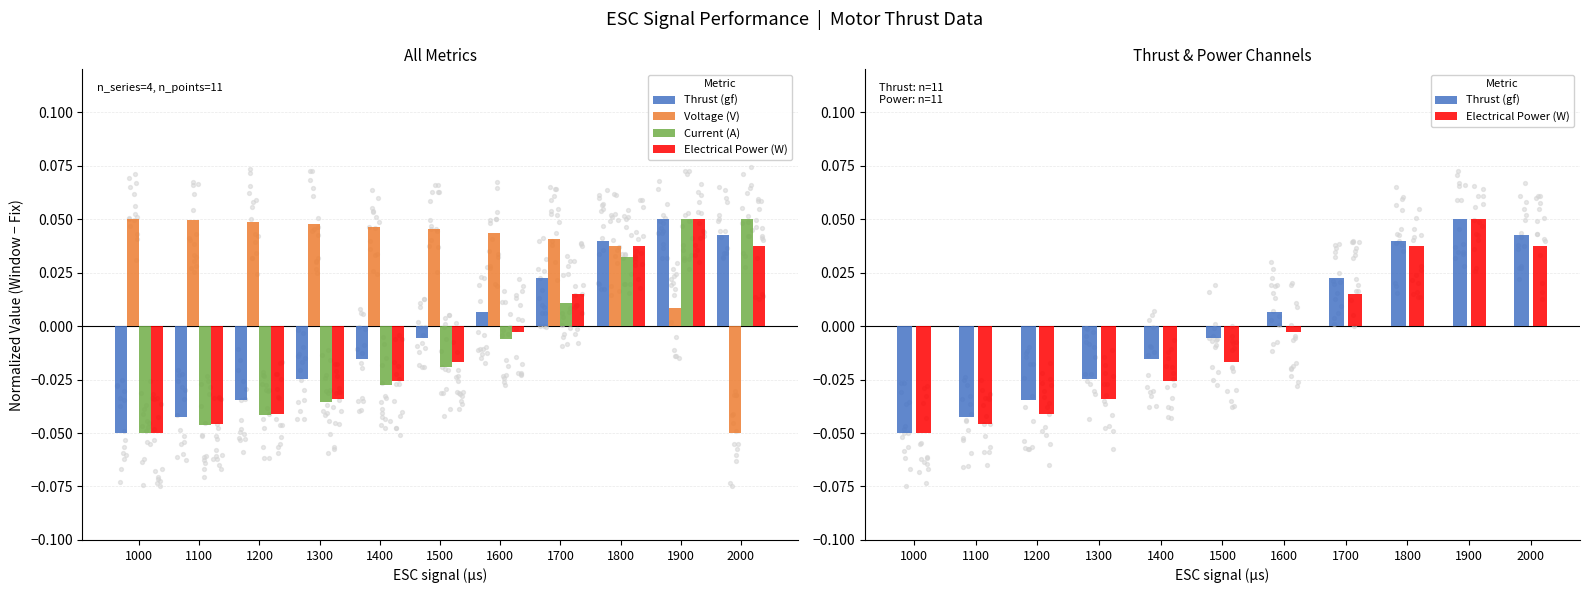

What is the total value across all series at 1200?

-0.1